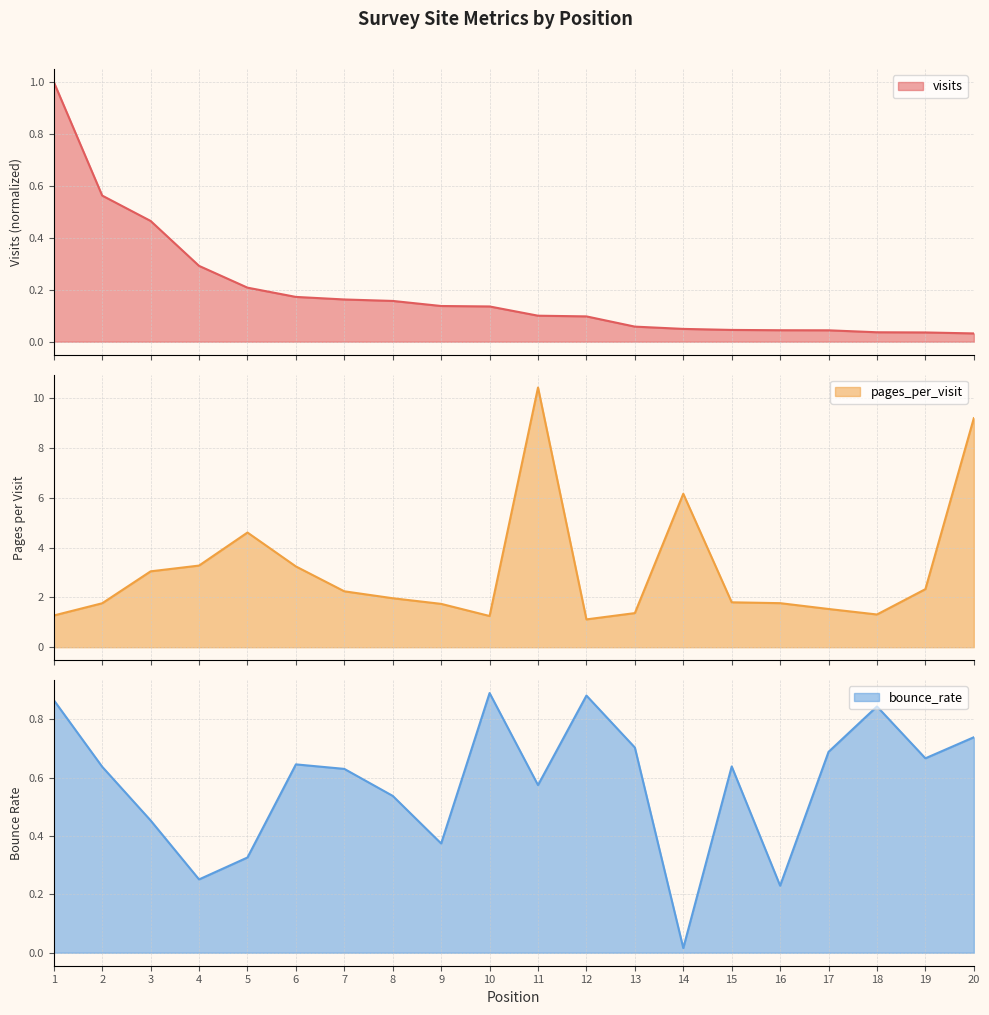

What is the difference between the highest and lowest values at 20?

9.2